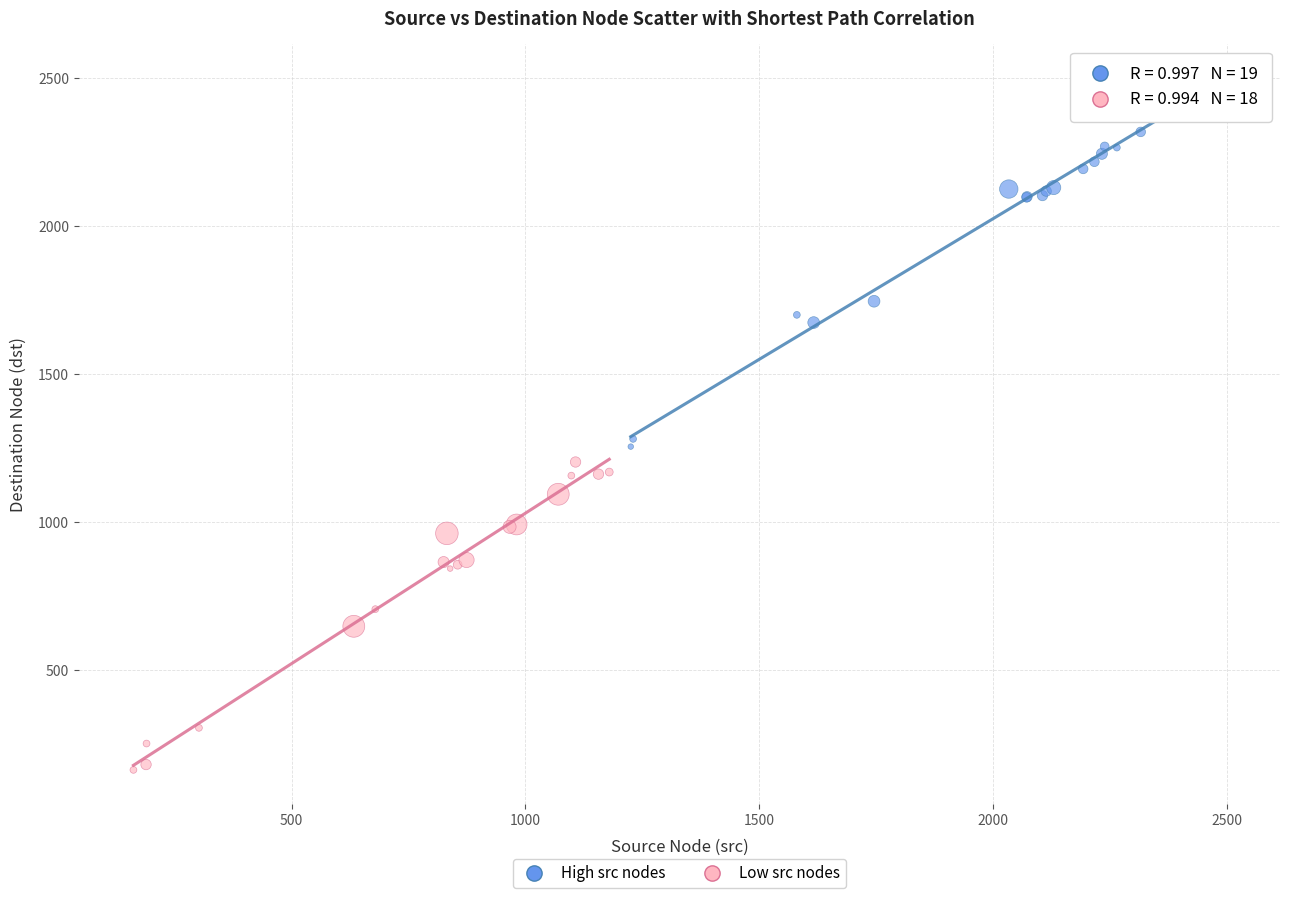

Which series contains the lowest Y value?

Low src nodes